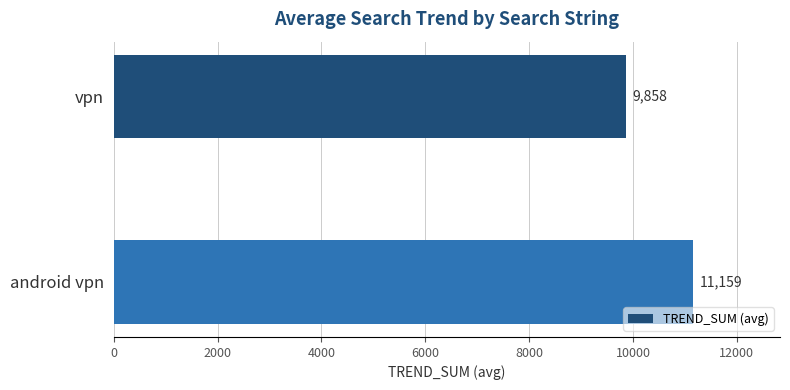

What is the label of the 1st bar from the bottom?

android vpn